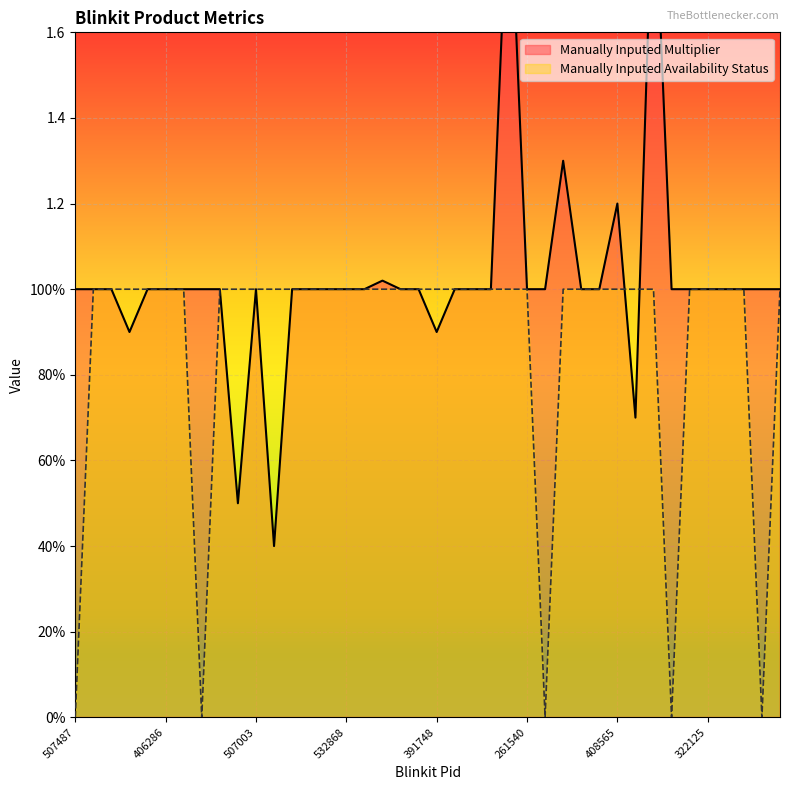

Reading left to right, list all the values displayed in this chart.

Manually Inputed Multiplier: 507487=1.0	403713=1.0	507007=1.0	399904=0.9	501392=1.0	406286=1.0	396060=1.0	30113=1.0	400784=1.0	405085=0.5	507003=1.0	501398=0.4	425058=1.0	501060=1.0	403207=1.0	532868=1.0	425060=1.0	403783=1.0	395081=1.0	189633=1.0	391748=0.9	431717=1.0	425059=1.0	399906=1.0	403784=2.0	261540=1.0	394401=1.0	392414=1.3	507009=1.0	398878=1.0	408565=1.2	394402=0.7	400790=2.0	501397=1.0	507010=1.0	322125=1.0	532887=1.0	391083=1.0	507486=1.0	399905=1.0
Manually Inputed Availability Status: 507487=0.0	403713=1.0	507007=1.0	399904=1.0	501392=1.0	406286=1.0	396060=1.0	30113=0.0	400784=1.0	405085=1.0	507003=1.0	501398=1.0	425058=1.0	501060=1.0	403207=1.0	532868=1.0	425060=1.0	403783=1.0	395081=1.0	189633=1.0	391748=1.0	431717=1.0	425059=1.0	399906=1.0	403784=1.0	261540=1.0	394401=0.0	392414=1.0	507009=1.0	398878=1.0	408565=1.0	394402=1.0	400790=1.0	501397=0.0	507010=1.0	322125=1.0	532887=1.0	391083=1.0	507486=0.0	399905=1.0